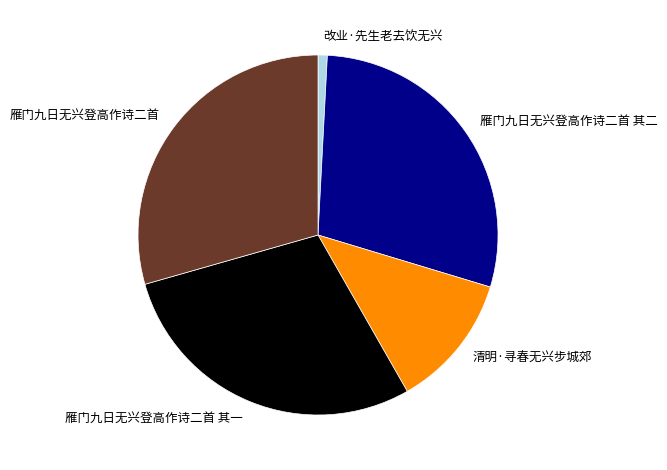

Do 改业·先生老去饮无兴 and 清明·寻春无兴步城郊 together represent more than half of the pie?

No